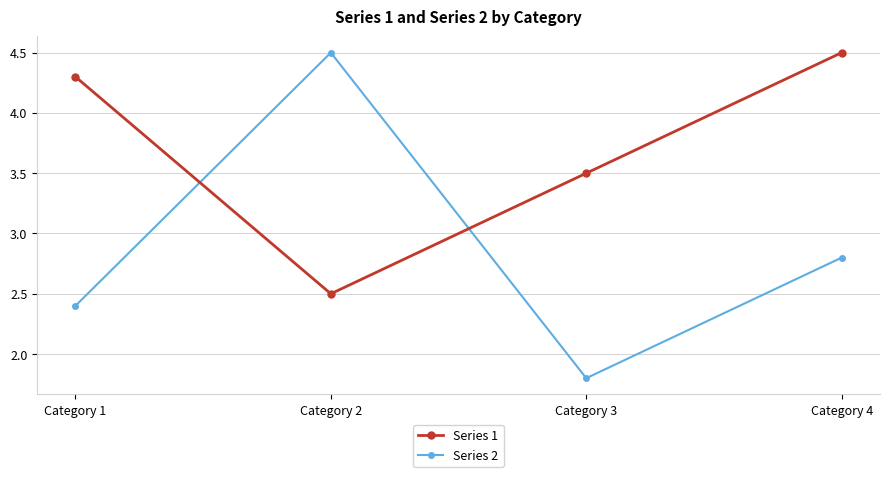

Which series has the largest total across all categories?

Series 1